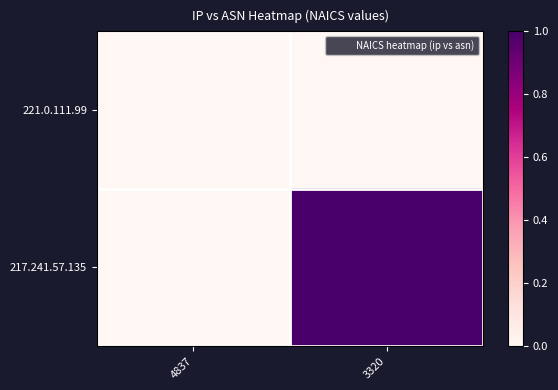

At how many categories does at least one series exceed 0?

1